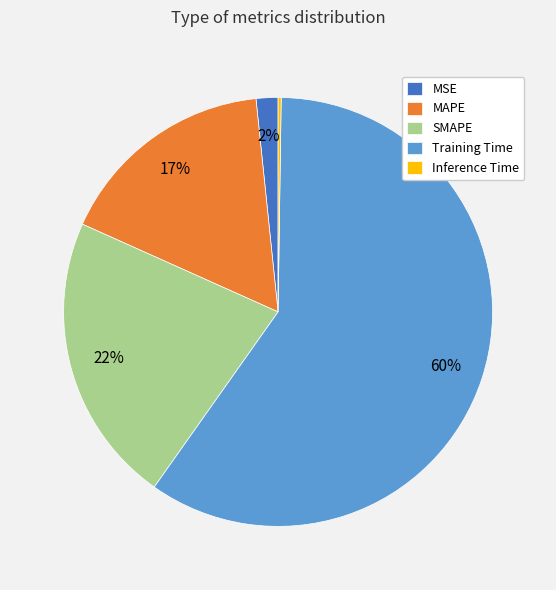

To the nearest percent, what percentage of the pie is MAPE?

17%